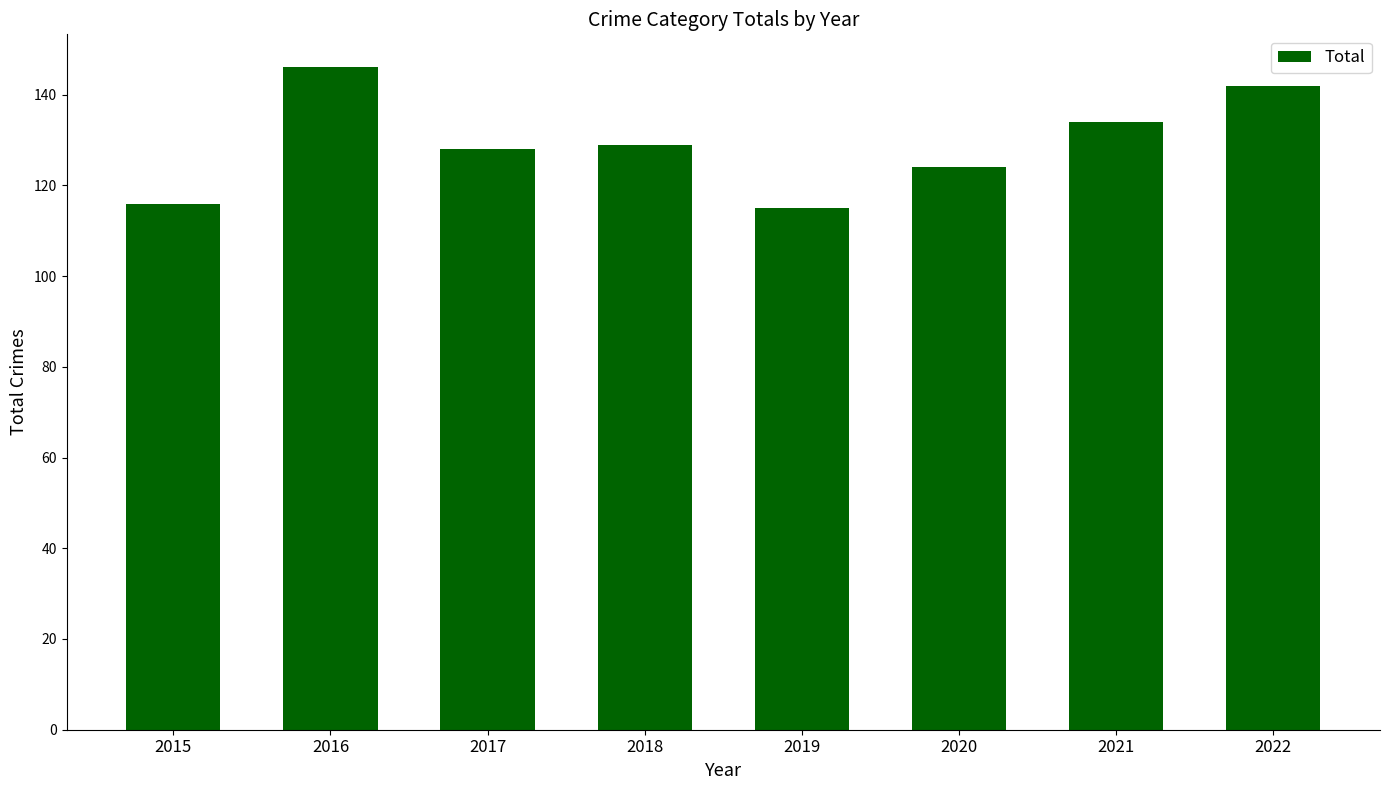

Are the bars horizontal?

No